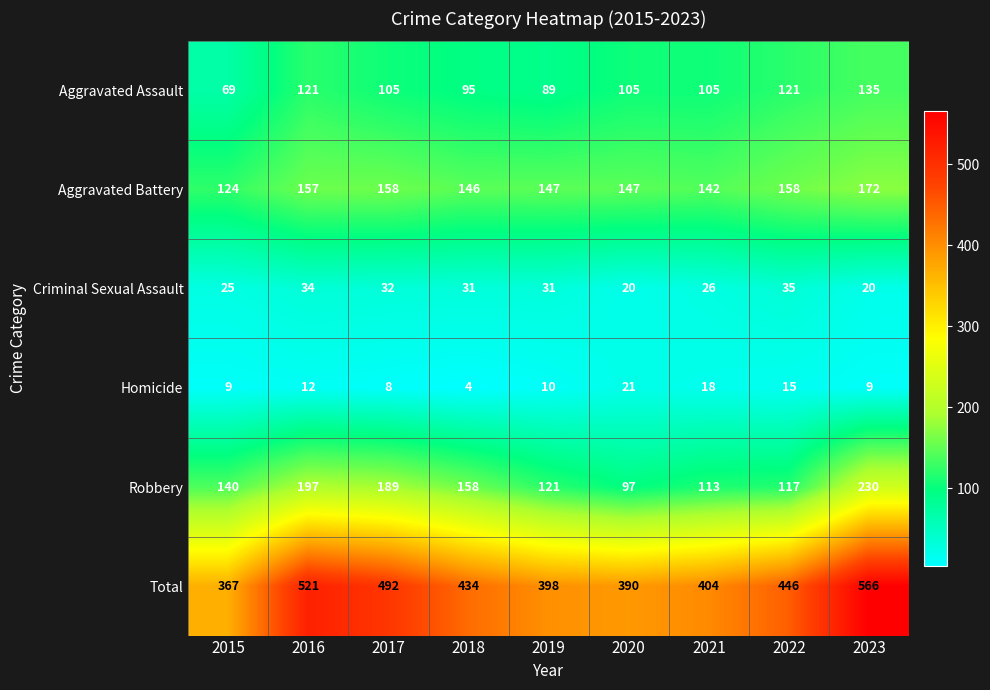

What is the sum of the Robbery values at 2018 and 2017?

347